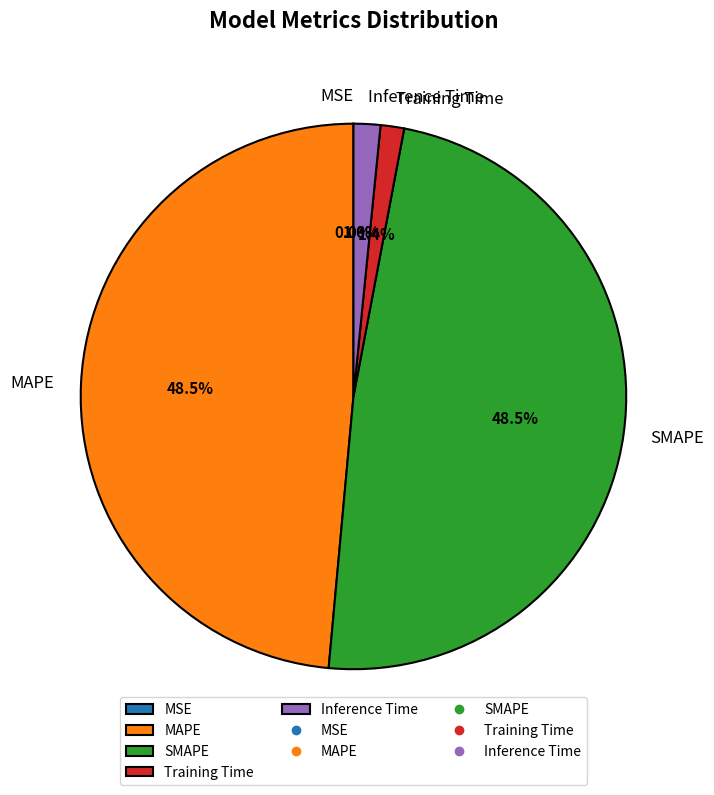

What percentage is NOT represented by SMAPE?

51.5%